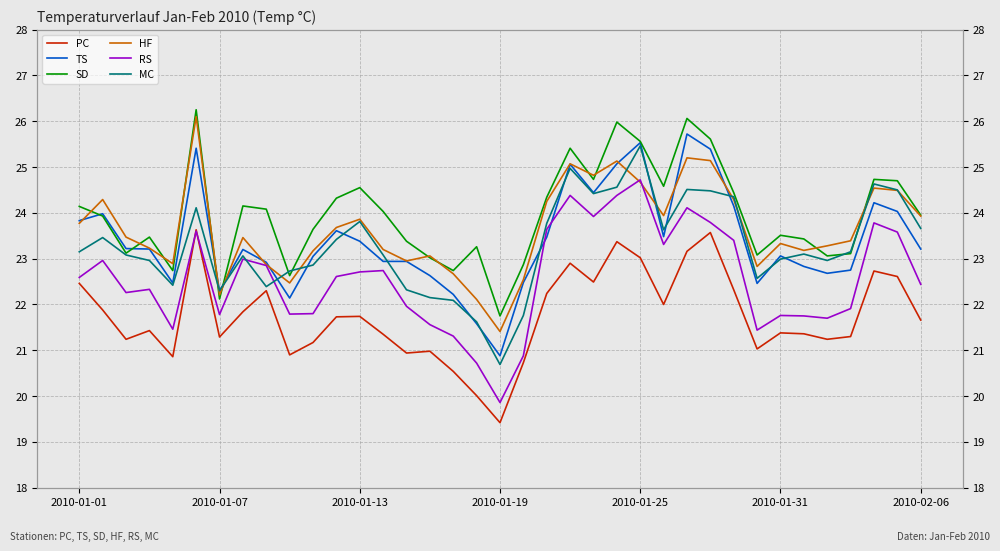

In MC, how many points are higher than both neighbors (excluding endpoints)?

9